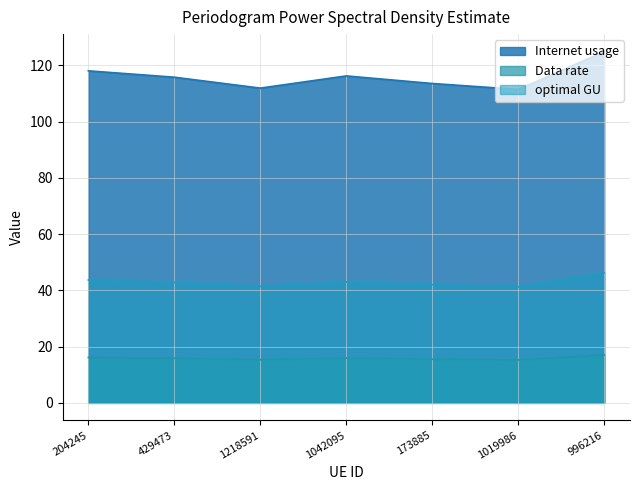

How many lines are shown in the chart?

3